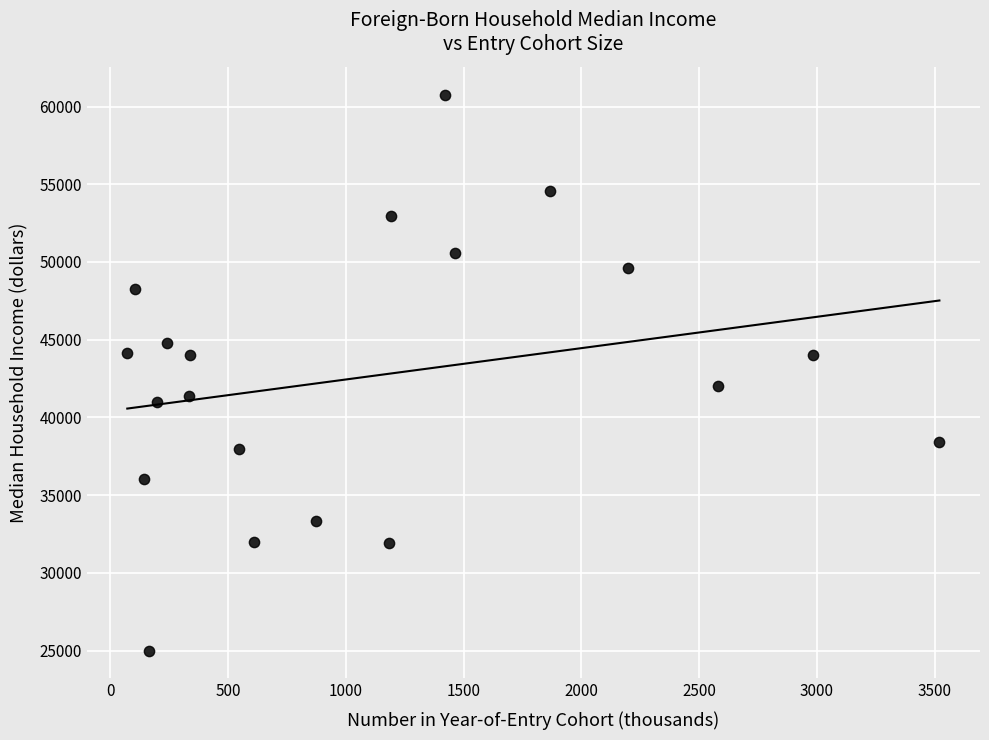

What is the range of Y values (max minus min)?

35767